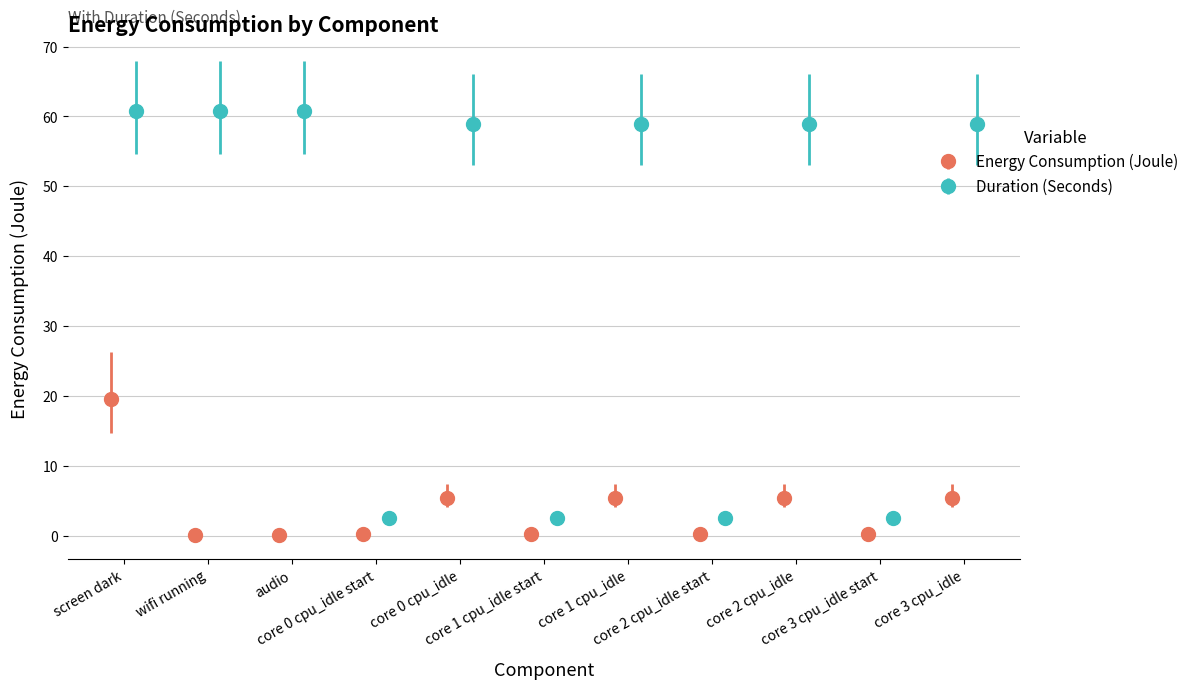

Rank the series at audio from highest to lowest value.

Duration (Seconds), Energy Consumption (Joule)